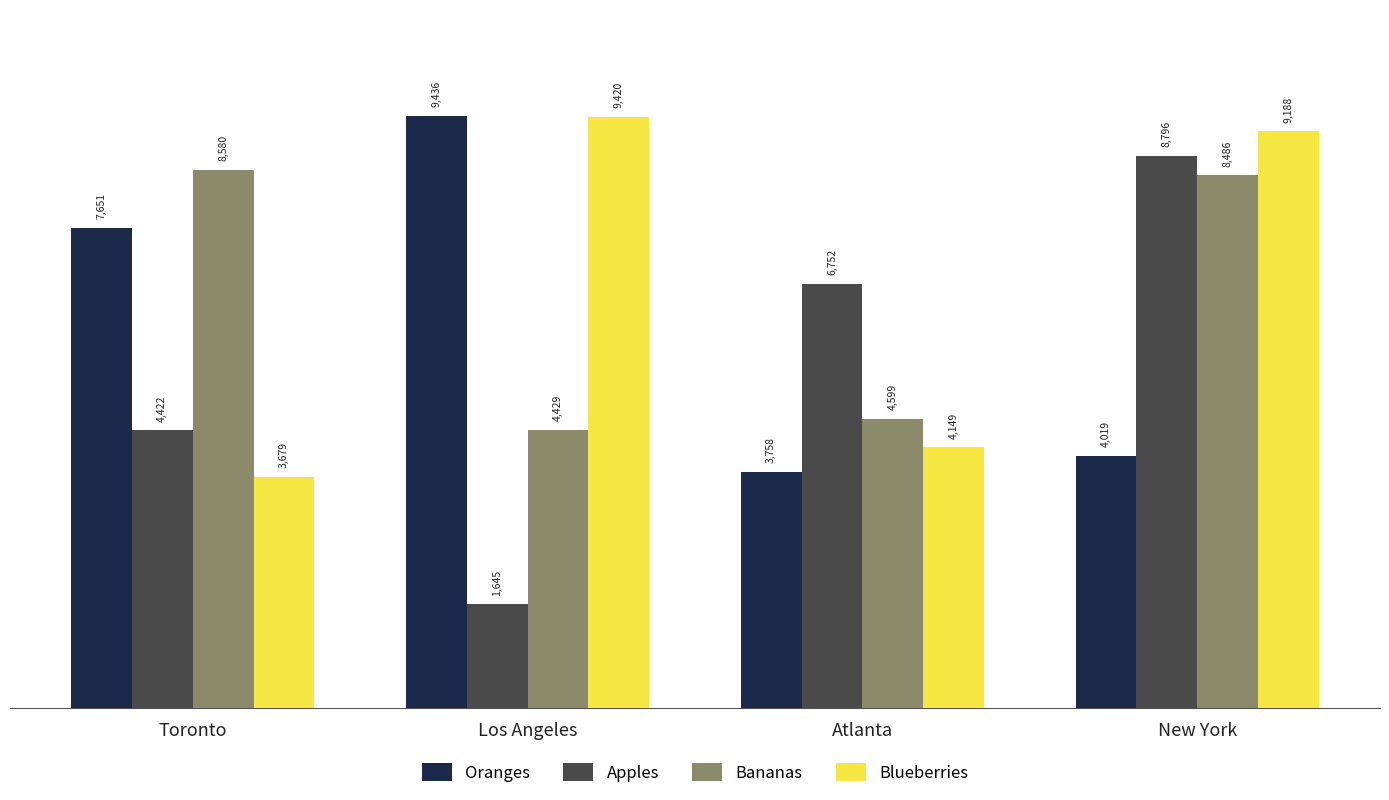

Is it true that Blueberries equals 5700 at Toronto?

False